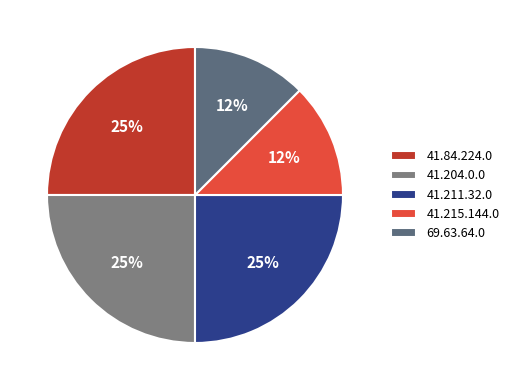

How much of the chart is everything except 41.215.144.0?

87.5%